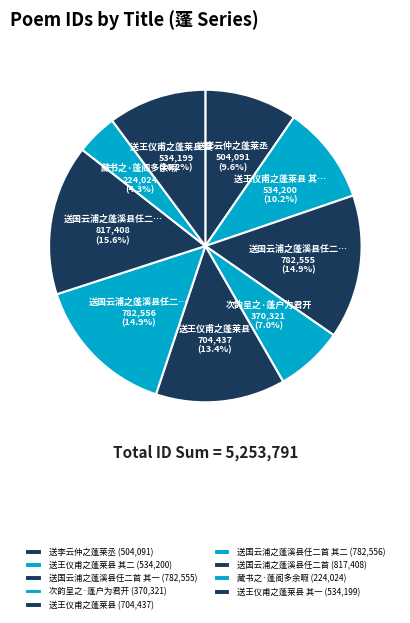

Does any single category account for the majority?

No